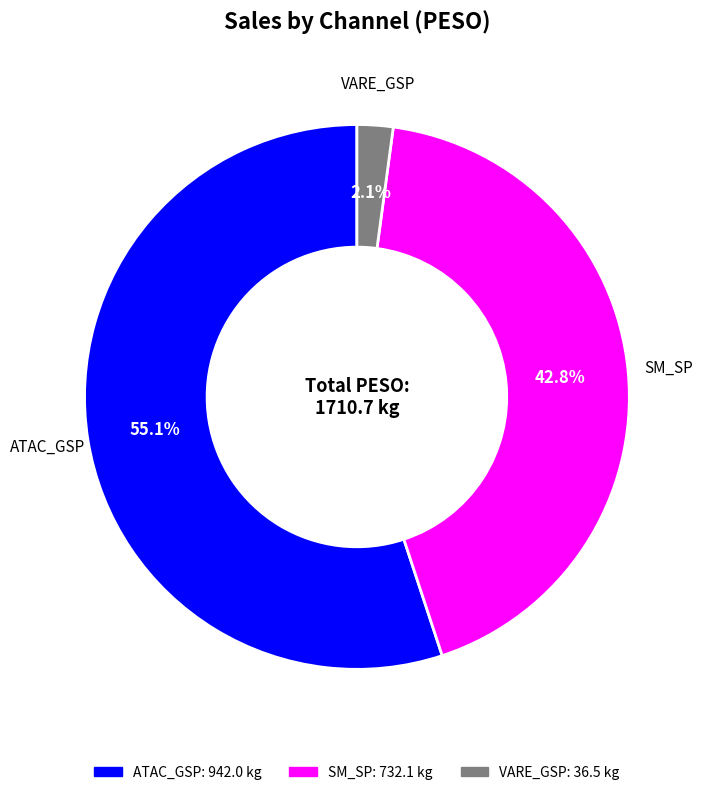

Is there any slice that represents more than half of the pie?

Yes